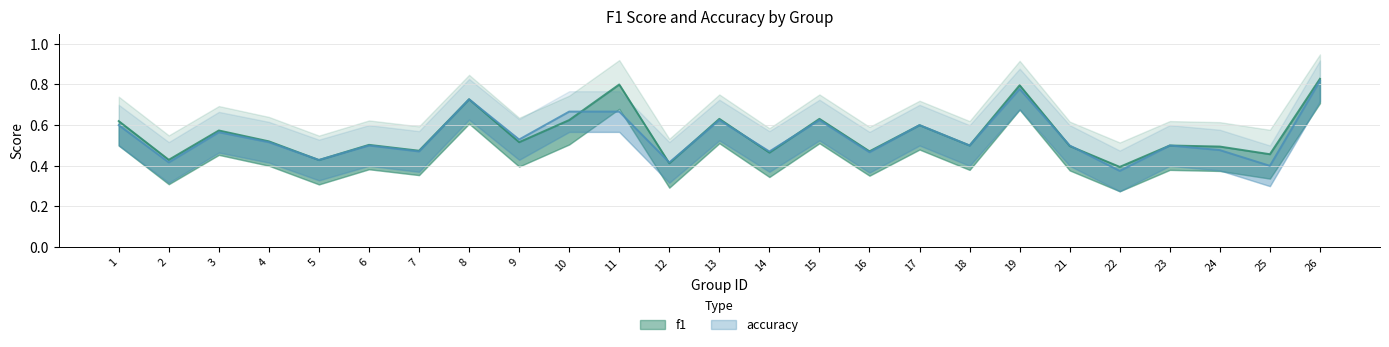

At how many categories does at least one series exceed 0?

25